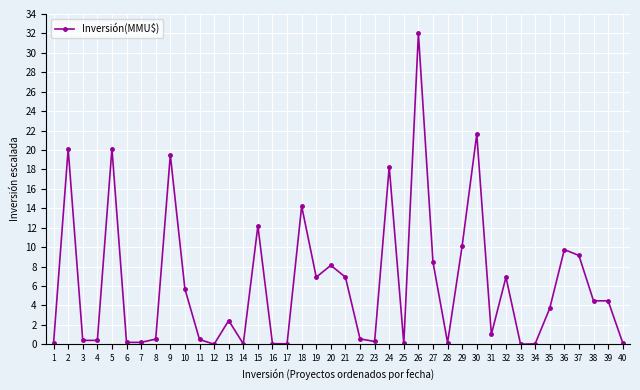

At which category does the data reach its first local peak?

2